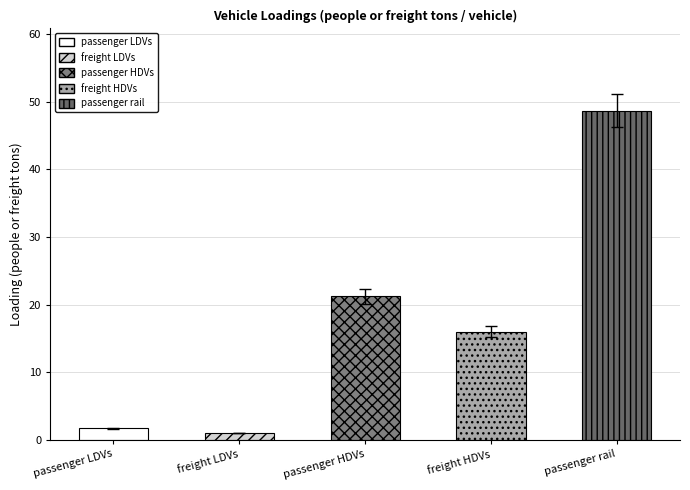

Rank the categories by value from highest to lowest.

passenger rail, passenger HDVs, freight HDVs, passenger LDVs, freight LDVs